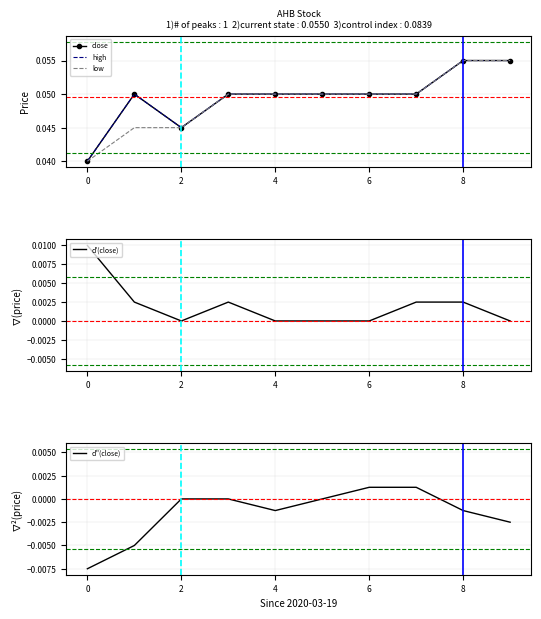

True or false: close has more than 2 points higher than both neighbors.

False